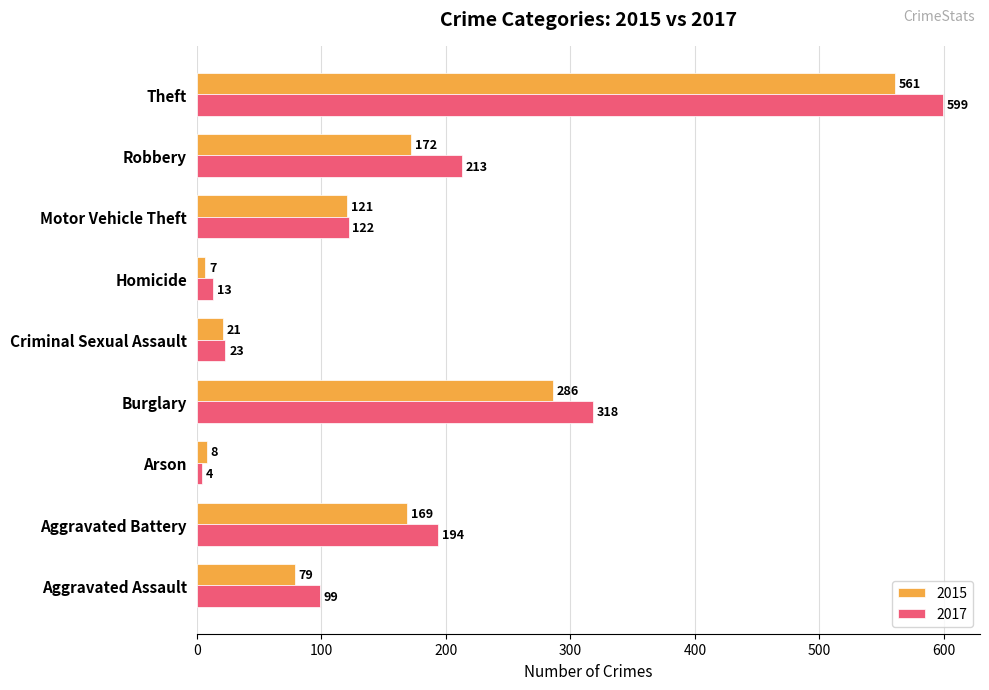

What is the approximate value of 2017 at Motor Vehicle Theft, to the nearest 50?

100